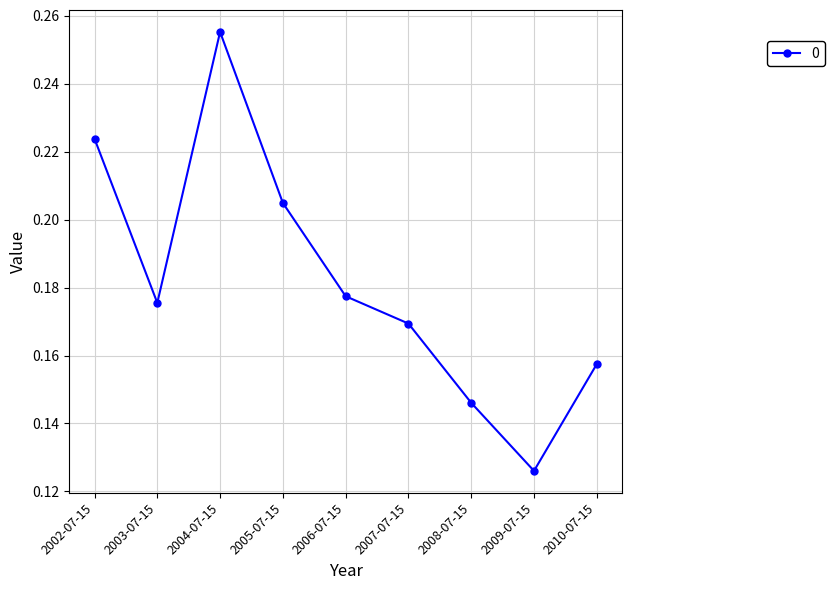

Which category has the lowest value across all series?

2009-07-15